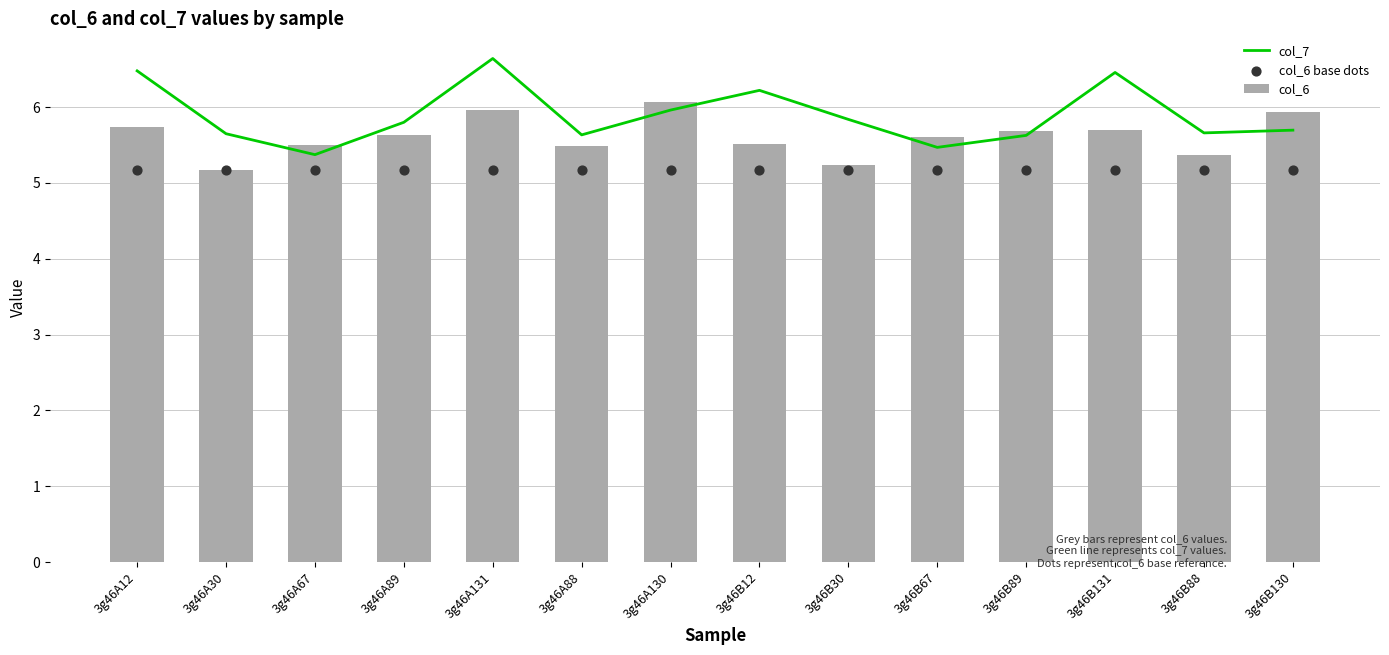

What is the total value across all series at 3g46A88?

16.3